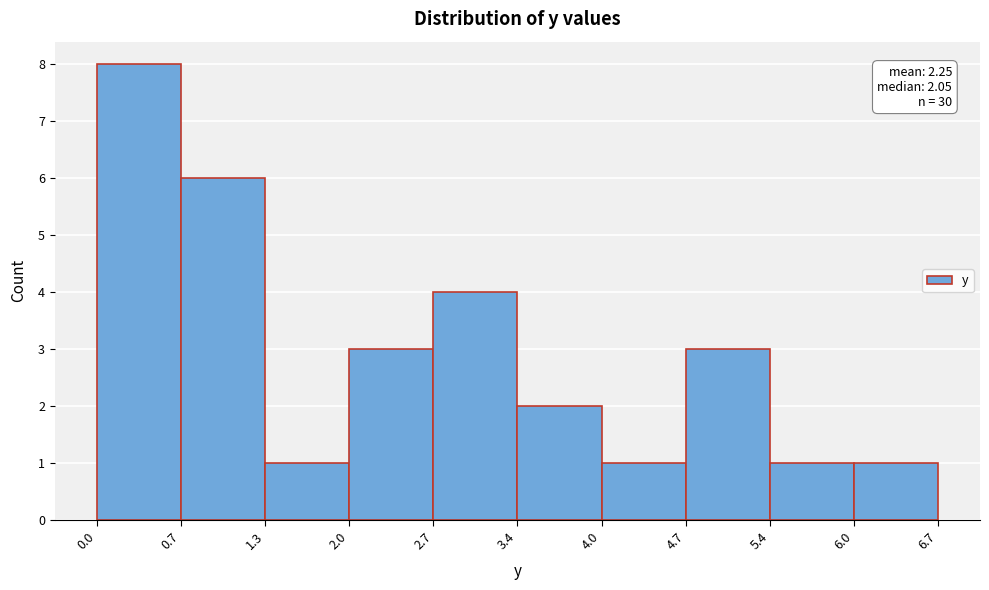

Which range on the x-axis has the tallest bar?

0.0 to 0.7